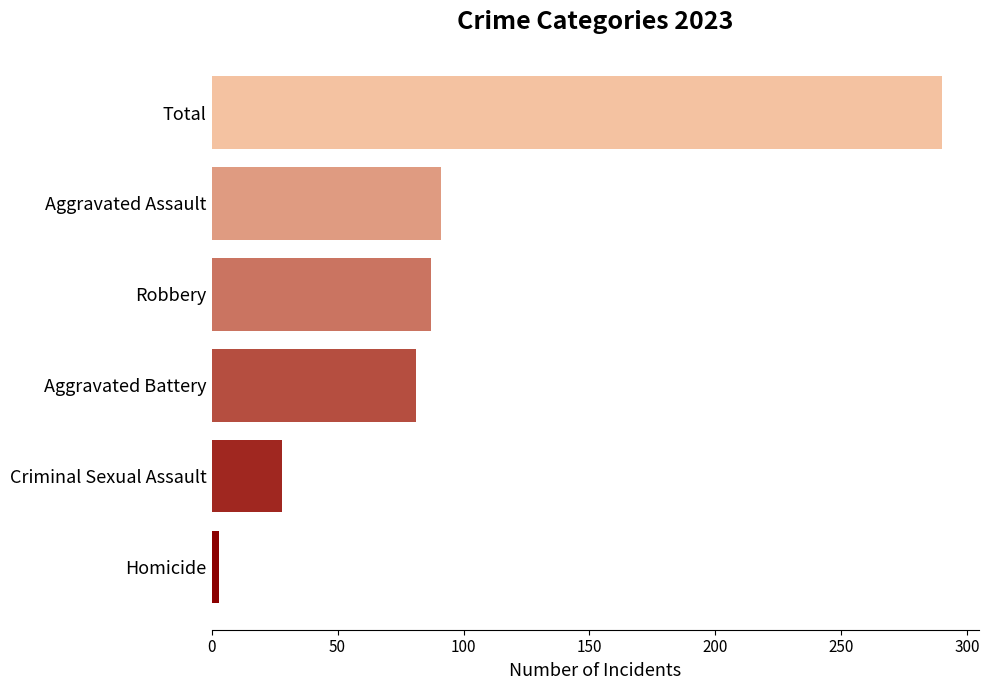

List the labels in order of value, smallest first.

Homicide, Criminal Sexual Assault, Aggravated Battery, Robbery, Aggravated Assault, Total